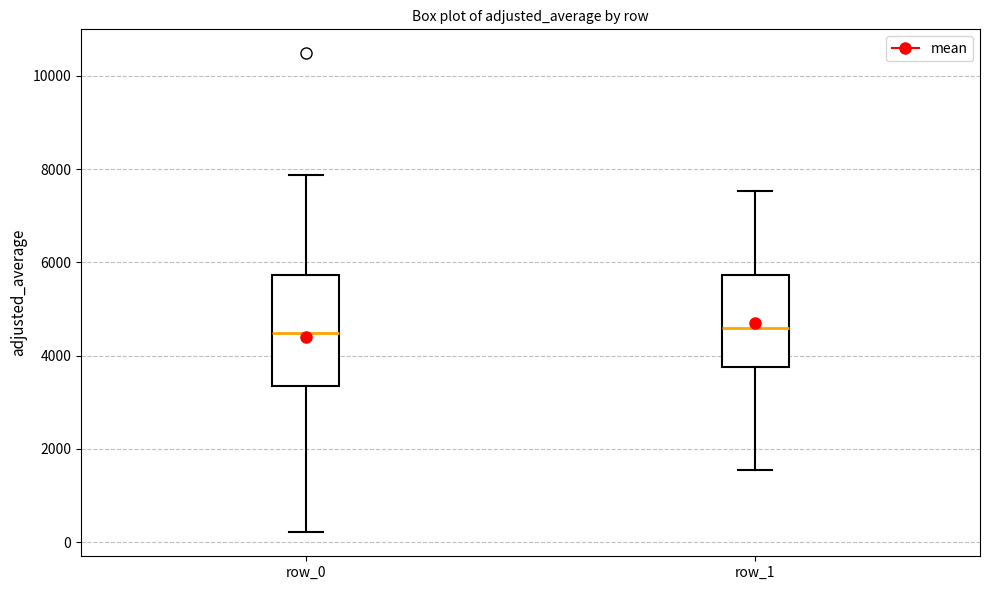

Comparing the boxes themselves (not the whiskers), which one is the tallest?

row_0